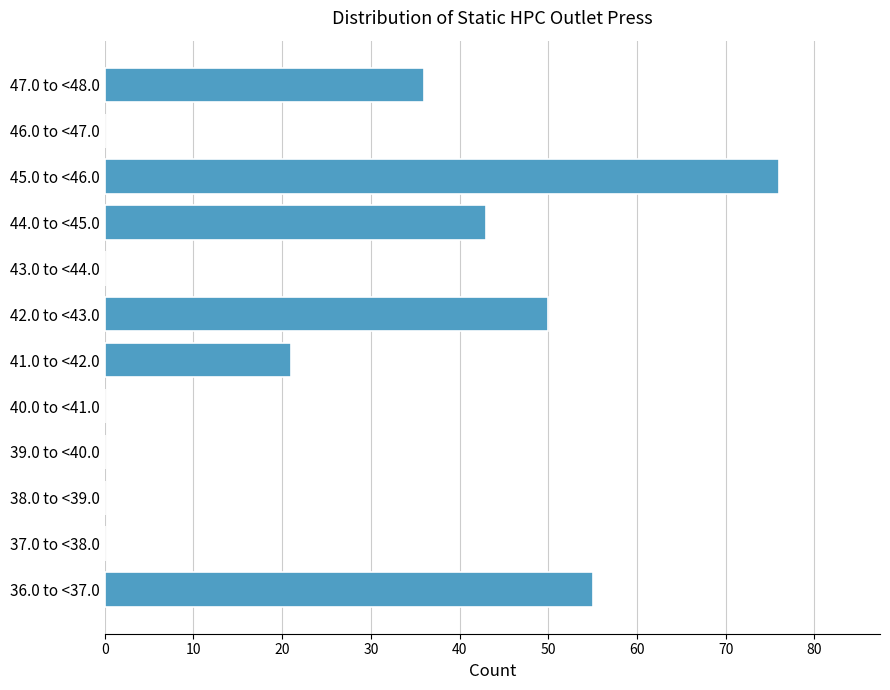

Reading bottom to top, transcribe all the data shown in this chart.

36.0 to <37.0=55	37.0 to <38.0=0	38.0 to <39.0=0	39.0 to <40.0=0	40.0 to <41.0=0	41.0 to <42.0=21	42.0 to <43.0=50	43.0 to <44.0=0	44.0 to <45.0=43	45.0 to <46.0=76	46.0 to <47.0=0	47.0 to <48.0=36